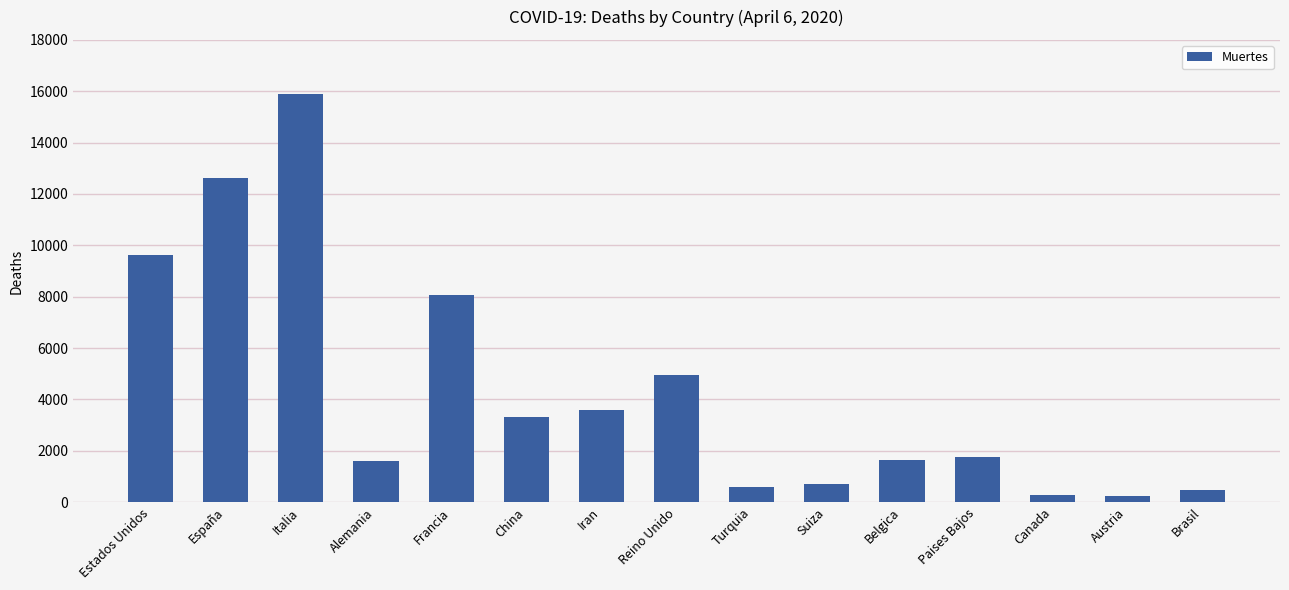

Are the bars horizontal?

No